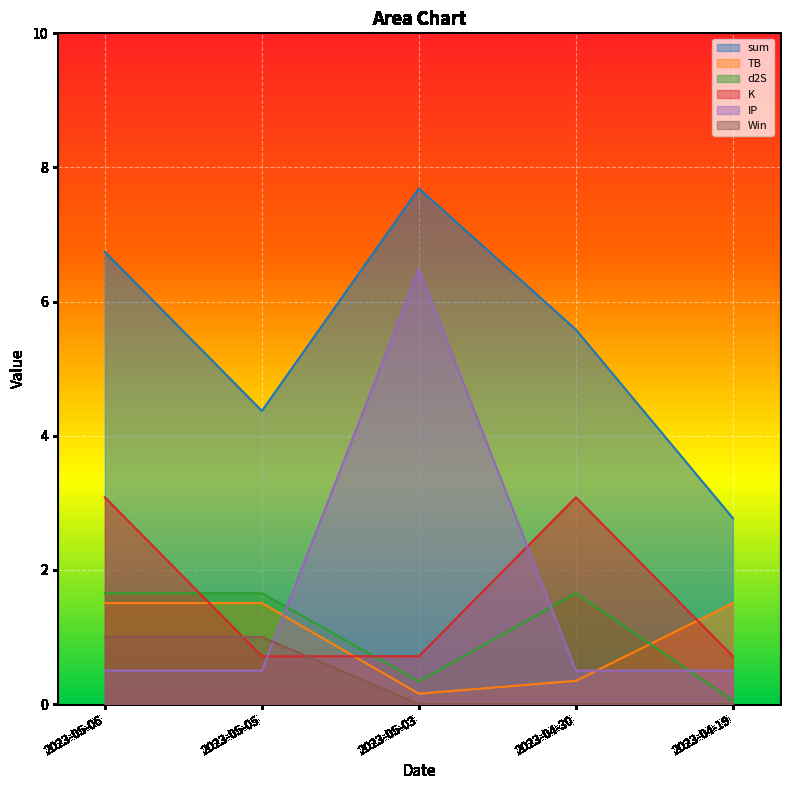

Which category has the lowest value in the TB series?

2023-05-03